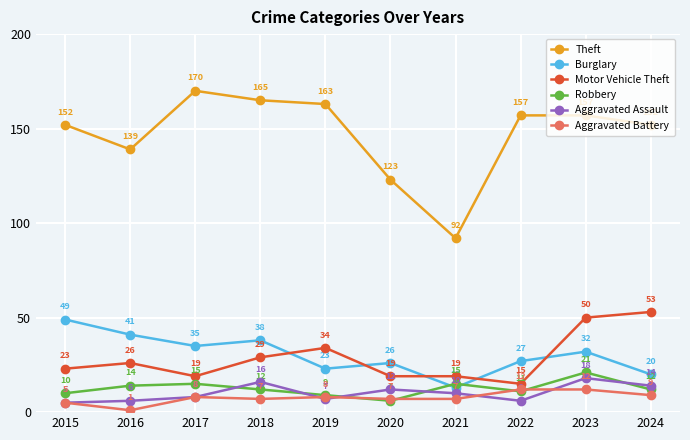

Reading left to right, transcribe all the data shown in this chart.

Theft: 2015=152	2016=139	2017=170	2018=165	2019=163	2020=123	2021=92	2022=157	2023=157	2024=152
Burglary: 2015=49	2016=41	2017=35	2018=38	2019=23	2020=26	2021=13	2022=27	2023=32	2024=20
Motor Vehicle Theft: 2015=23	2016=26	2017=19	2018=29	2019=34	2020=19	2021=19	2022=15	2023=50	2024=53
Robbery: 2015=10	2016=14	2017=15	2018=12	2019=9	2020=6	2021=15	2022=11	2023=21	2024=12
Aggravated Assault: 2015=5	2016=6	2017=8	2018=16	2019=7	2020=12	2021=10	2022=6	2023=18	2024=14
Aggravated Battery: 2015=5	2016=1	2017=8	2018=7	2019=8	2020=7	2021=7	2022=12	2023=12	2024=9